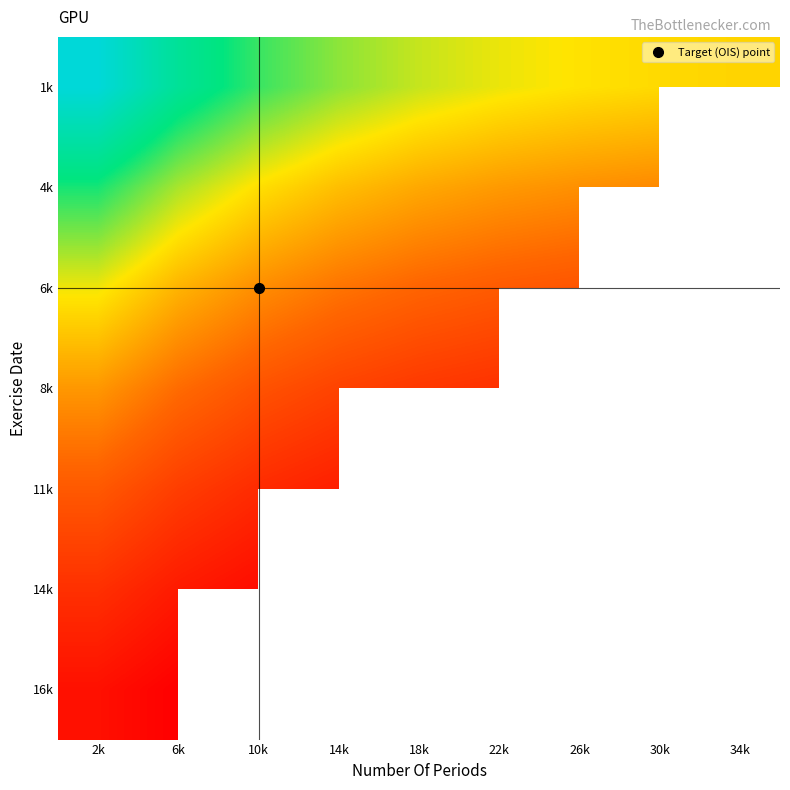

What is the total value across all series at 10k?

879.5